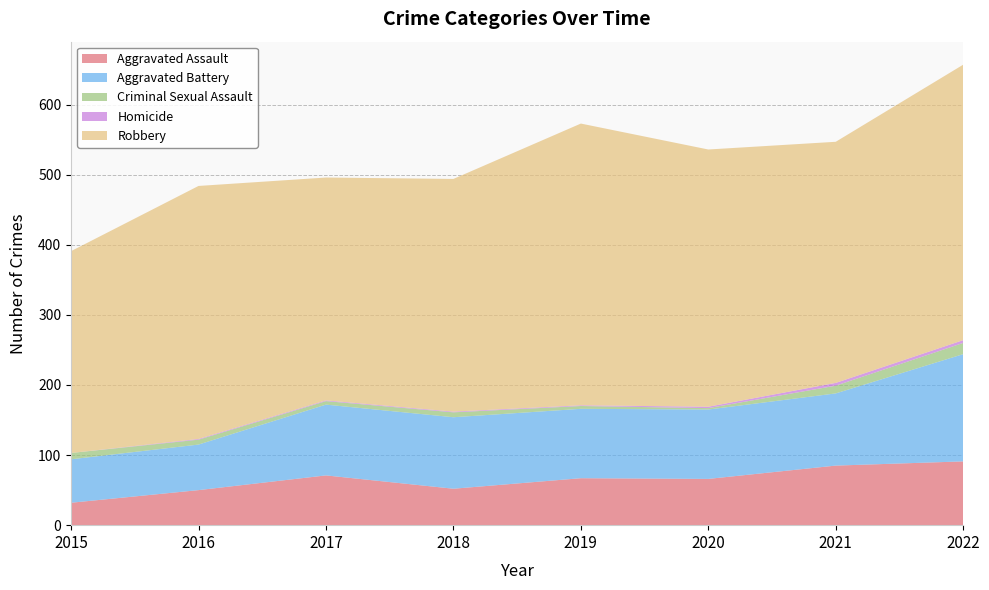

Reading left to right, transcribe all the data shown in this chart.

Aggravated Assault: 2015=32	2016=50	2017=71	2018=52	2019=67	2020=66	2021=85	2022=91
Aggravated Battery: 2015=62	2016=65	2017=101	2018=102	2019=99	2020=99	2021=103	2022=153
Criminal Sexual Assault: 2015=9	2016=7	2017=5	2018=7	2019=4	2020=2	2021=11	2022=16
Homicide: 2015=0	2016=1	2017=1	2018=1	2019=1	2020=2	2021=4	2022=4
Robbery: 2015=288	2016=361	2017=318	2018=332	2019=402	2020=367	2021=344	2022=393